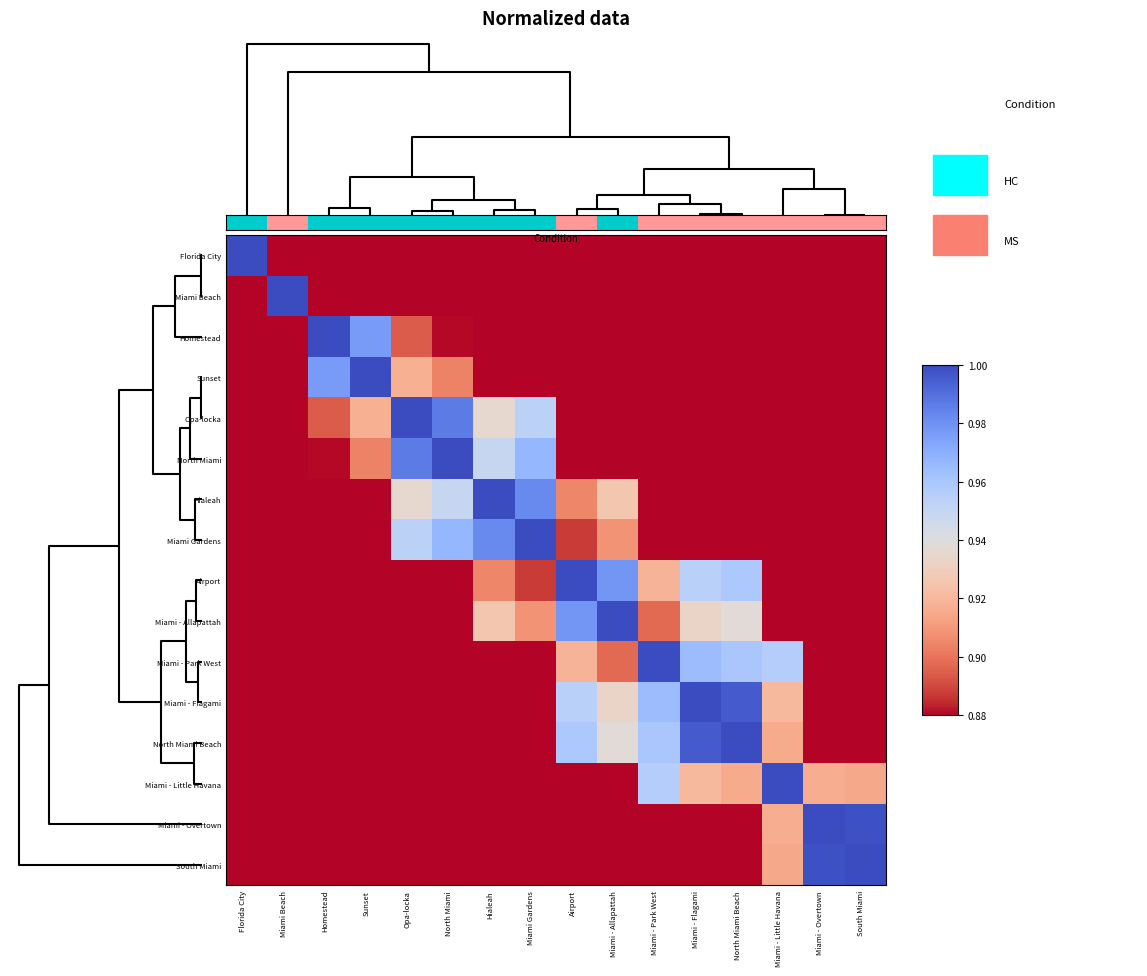

Count the number of data series in this chart.

16